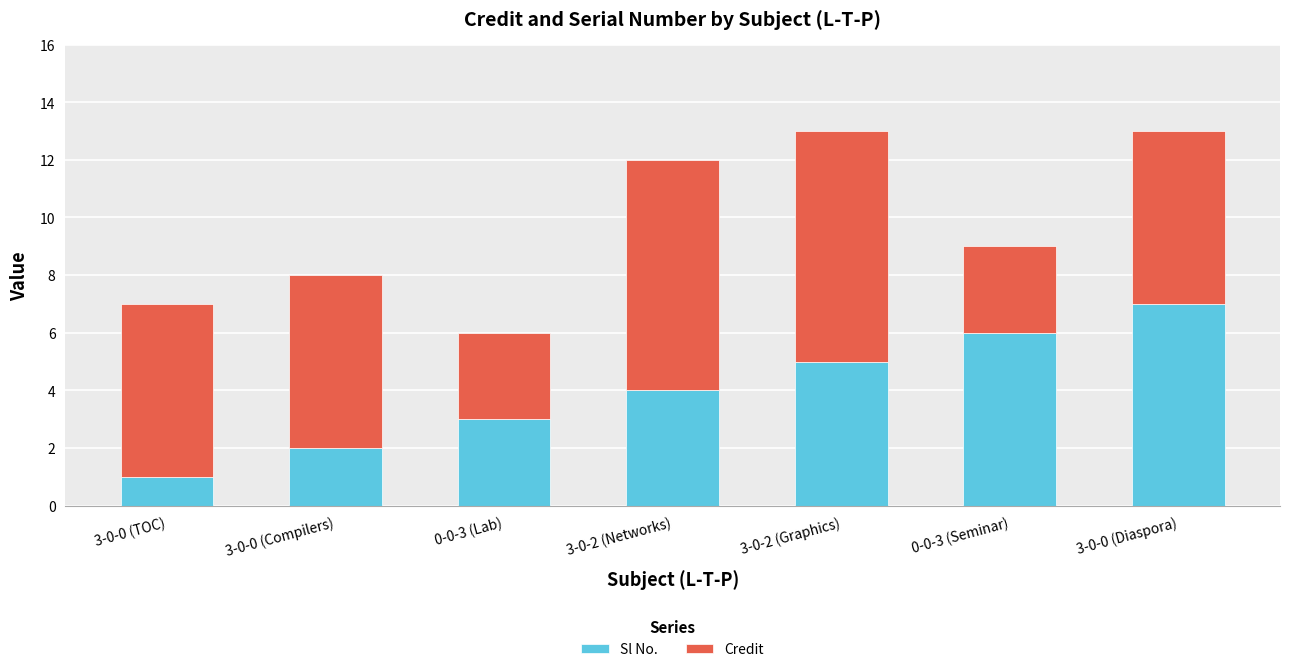

What is the sum of all Sl No. values?

28